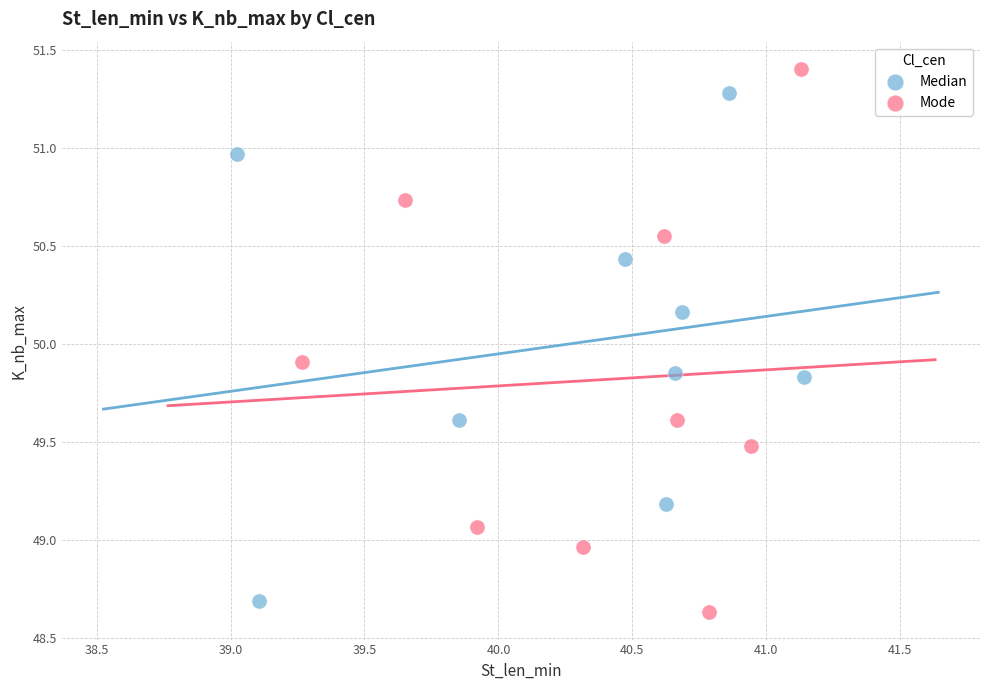

Which series reaches the minimum Y coordinate?

Mode